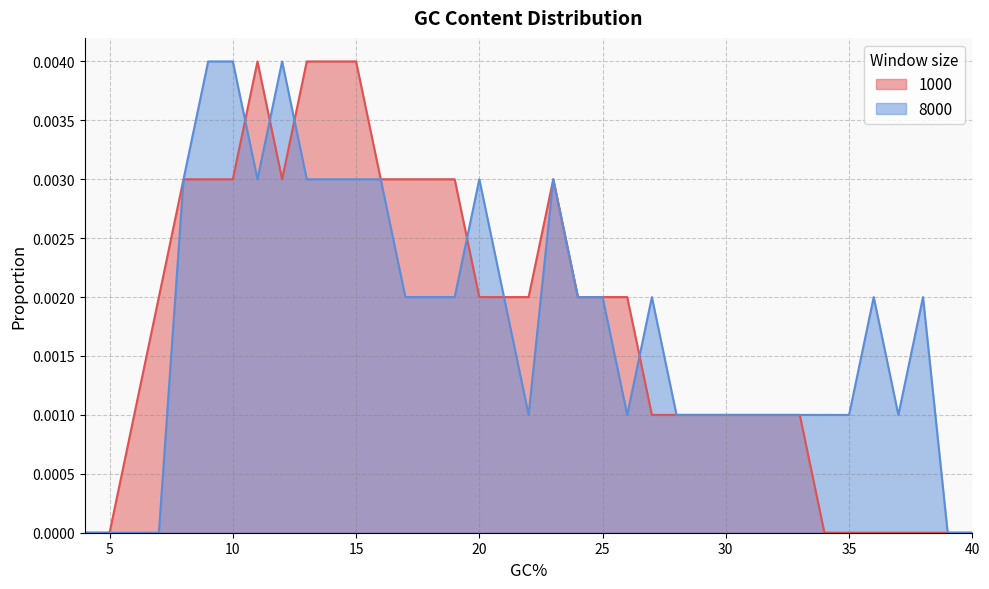

Does the chart display data point markers on the line(s)?

No